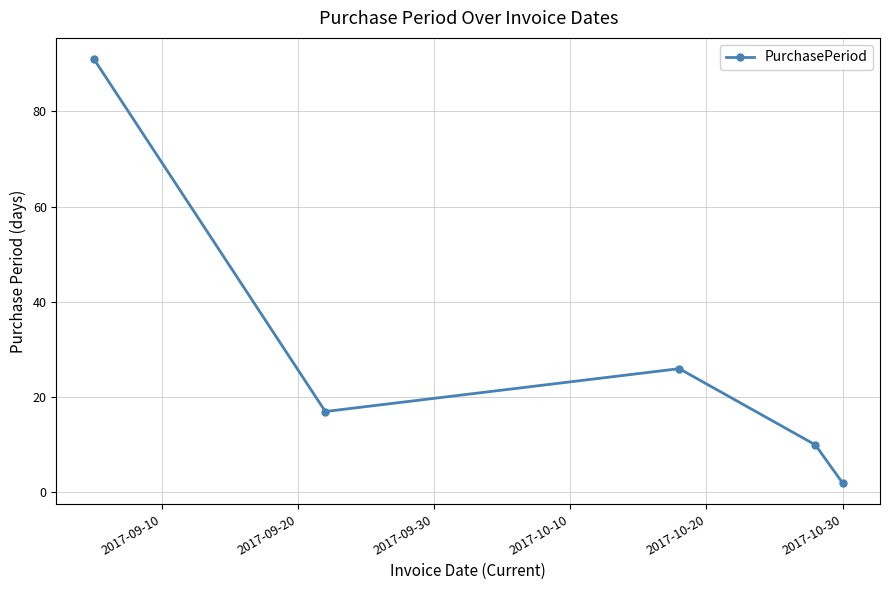

How many categories are shown in the chart?

5